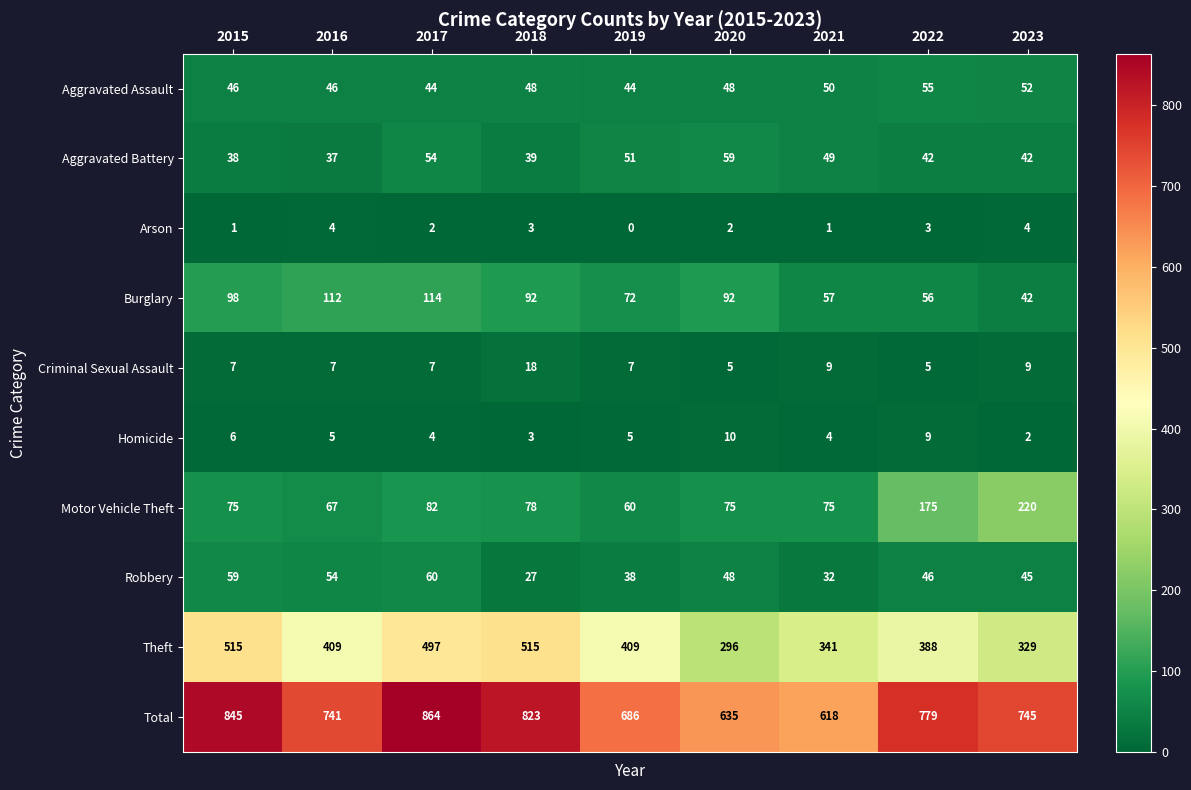

What is the difference between the highest and lowest values at 2020?

633